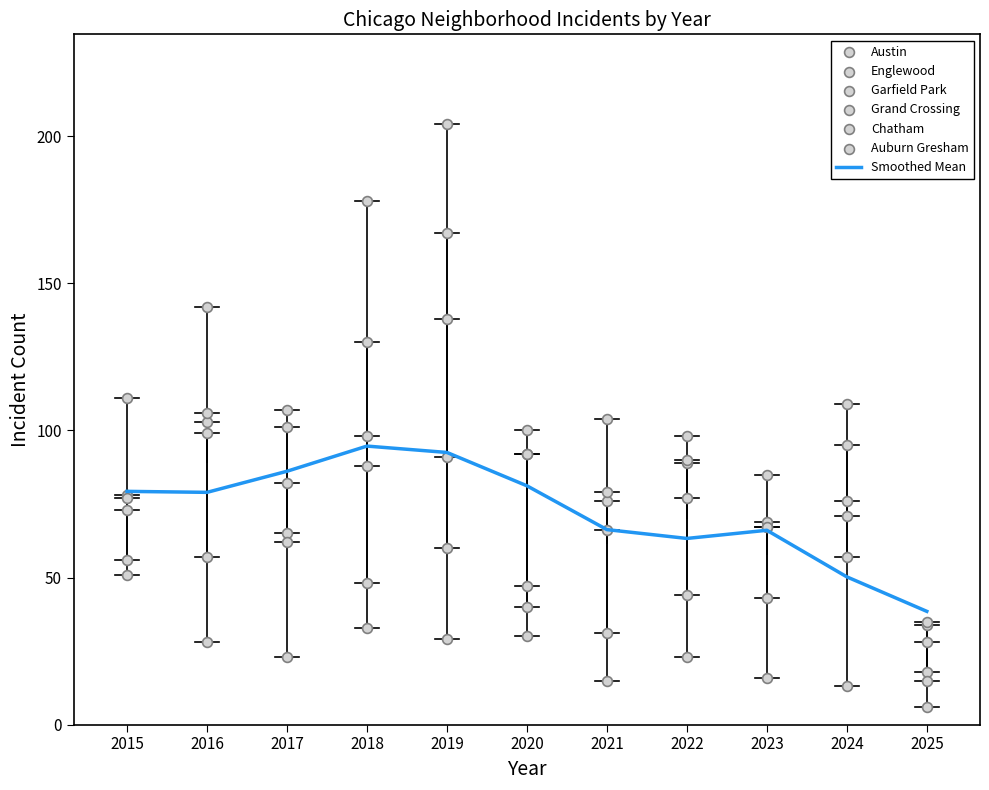

What is the highest value of the Smoothed Mean series?

94.7